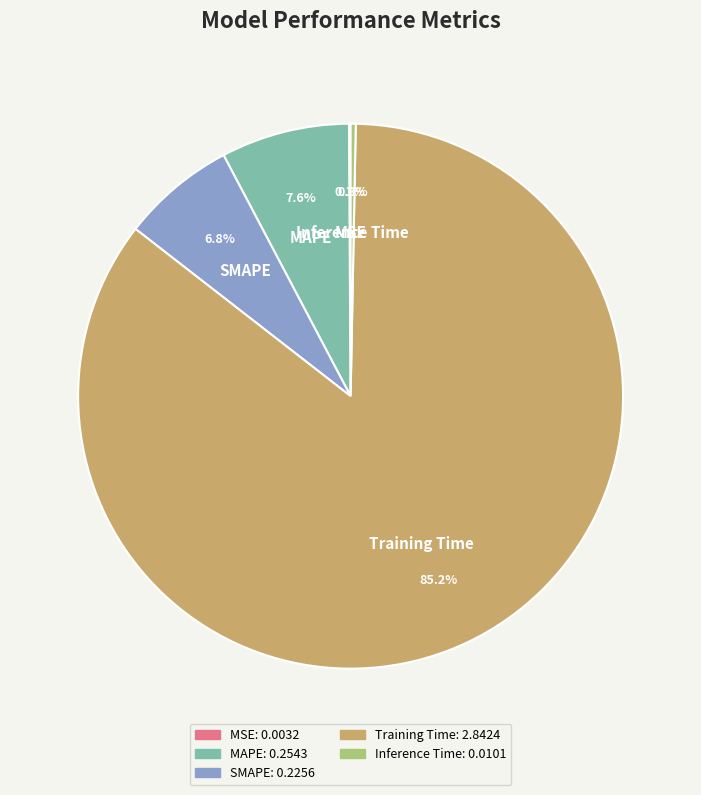

To the nearest percent, what is the difference between the largest and smallest slice percentages?

85%